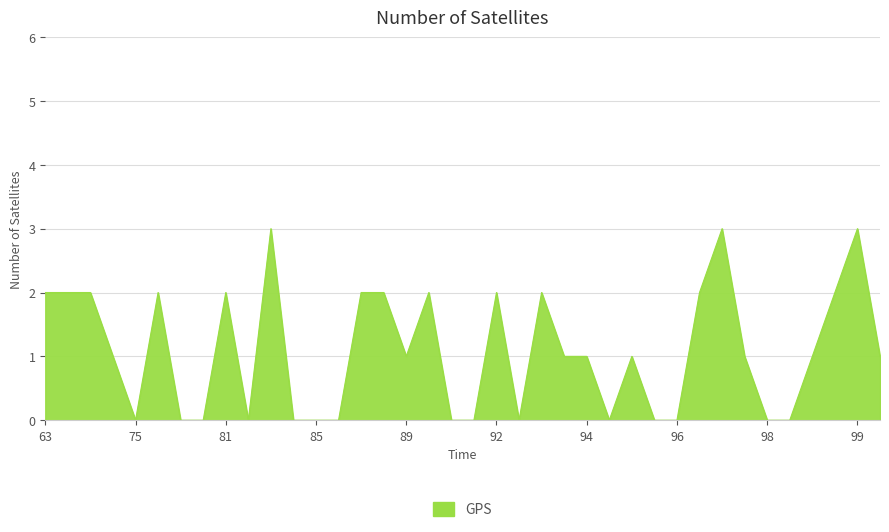

What is the difference between the maximum and minimum values?

3